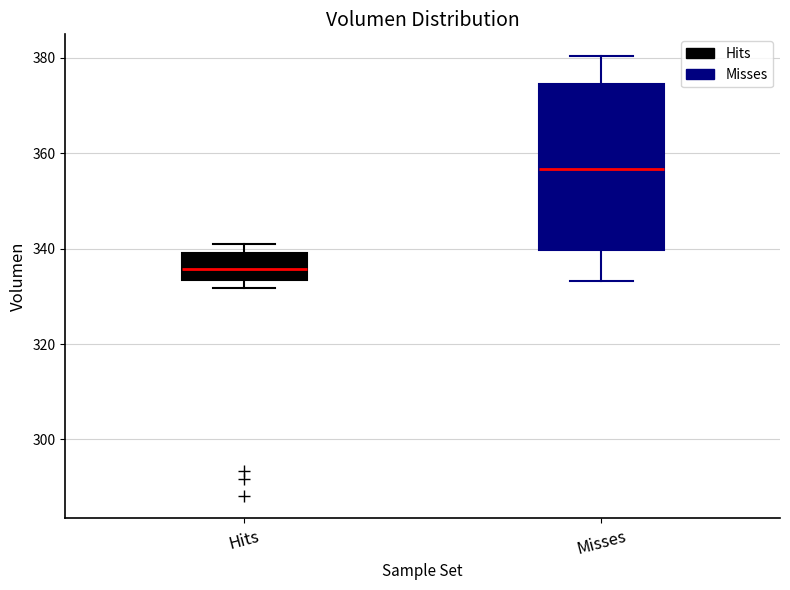

Which box's median line is the highest?

Misses